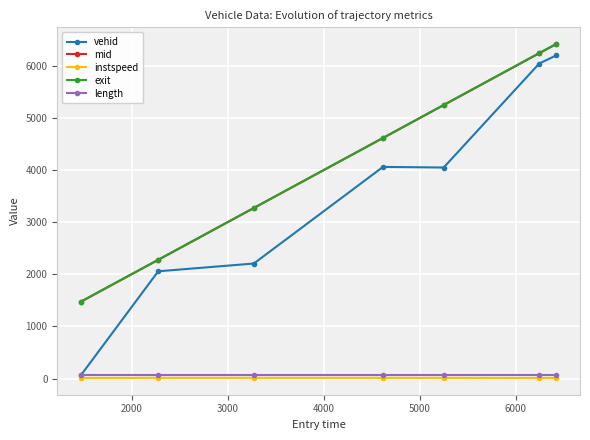

What is the maximum value for exit?

6426.7